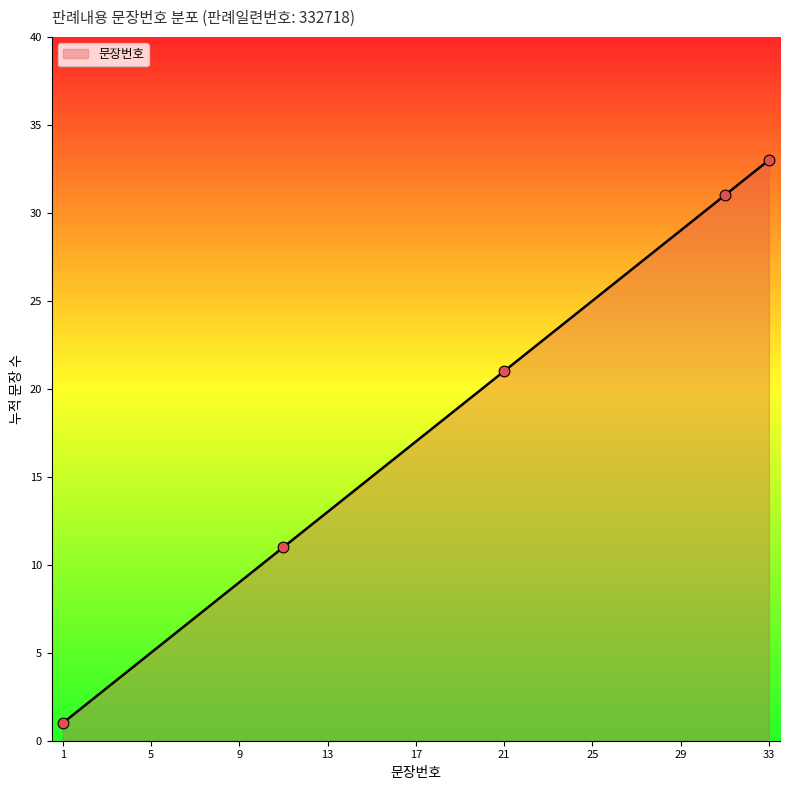

What is the difference between the maximum and minimum values?

32